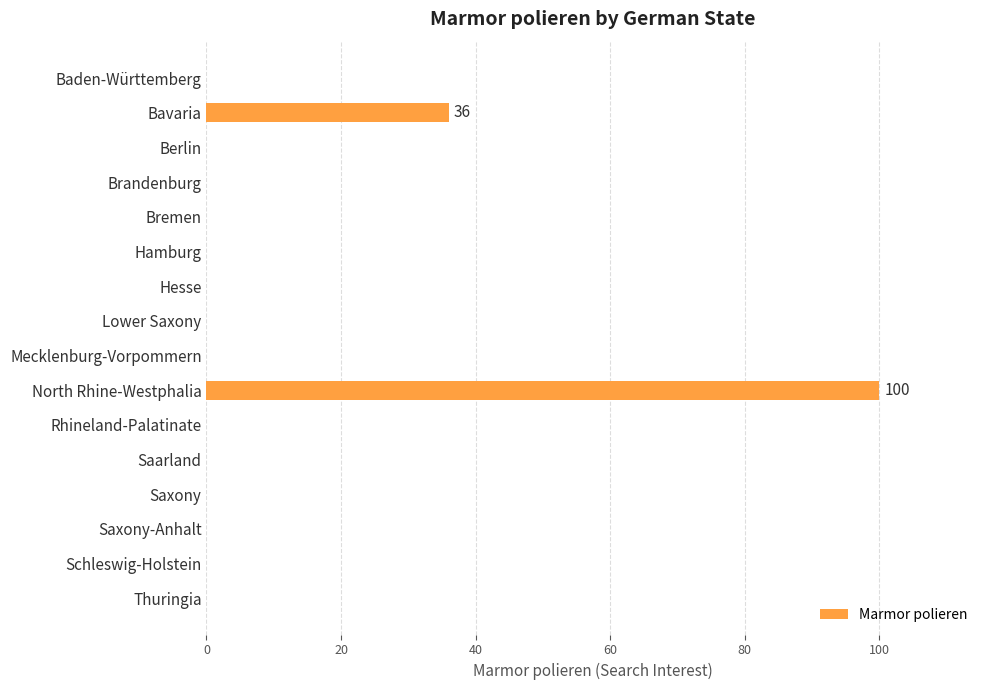

Which category has the highest value across all series?

North Rhine-Westphalia